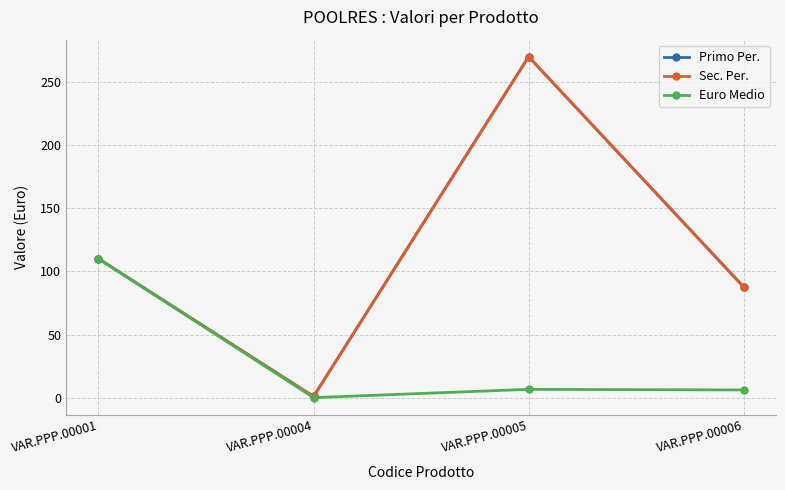

Does the chart have visible grid lines?

Yes